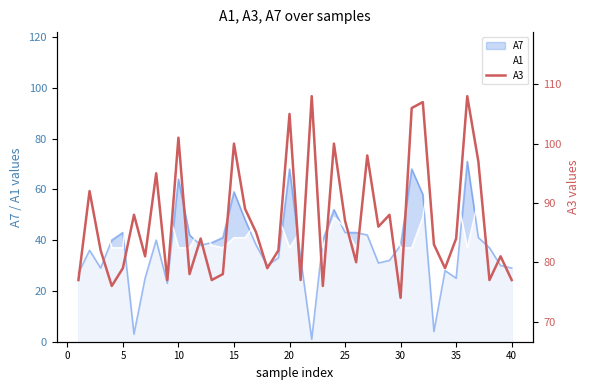

The A7 series shows 64 at 10. True or false?

True